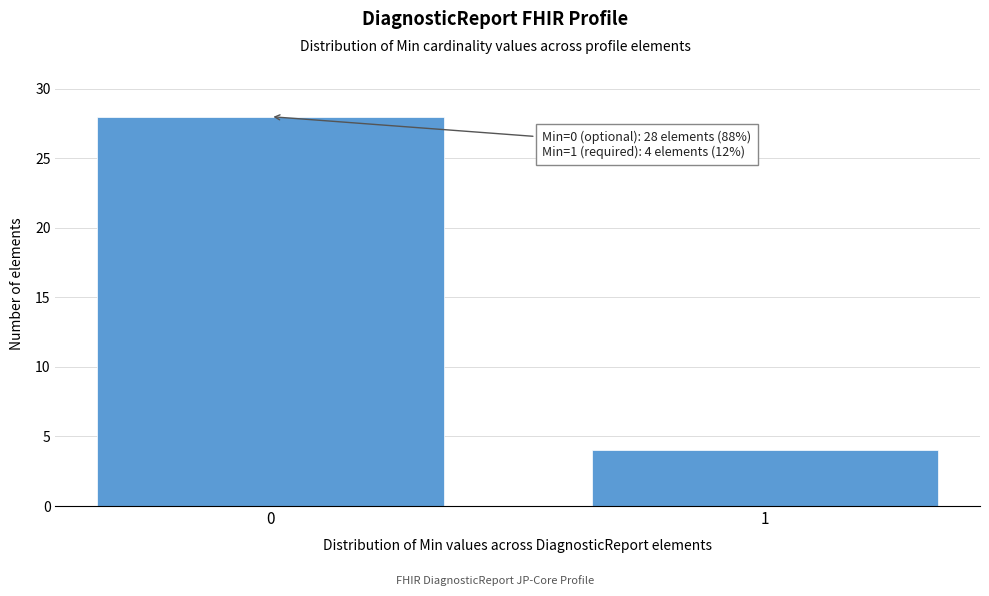

Reading left to right, transcribe all the data shown in this chart.

28	4